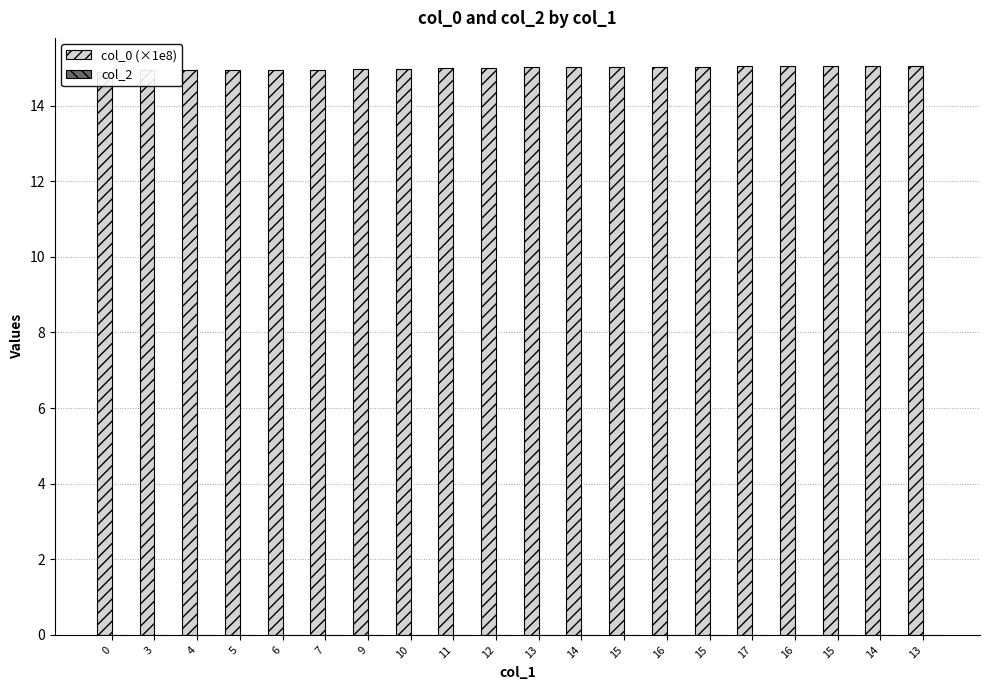

List the labels in order of col_0 (×1e8) value, smallest first.

0, 3, 4, 5, 6, 7, 9, 10, 11, 12, 13, 14, 15, 16, 15, 17, 16, 15, 14, 13